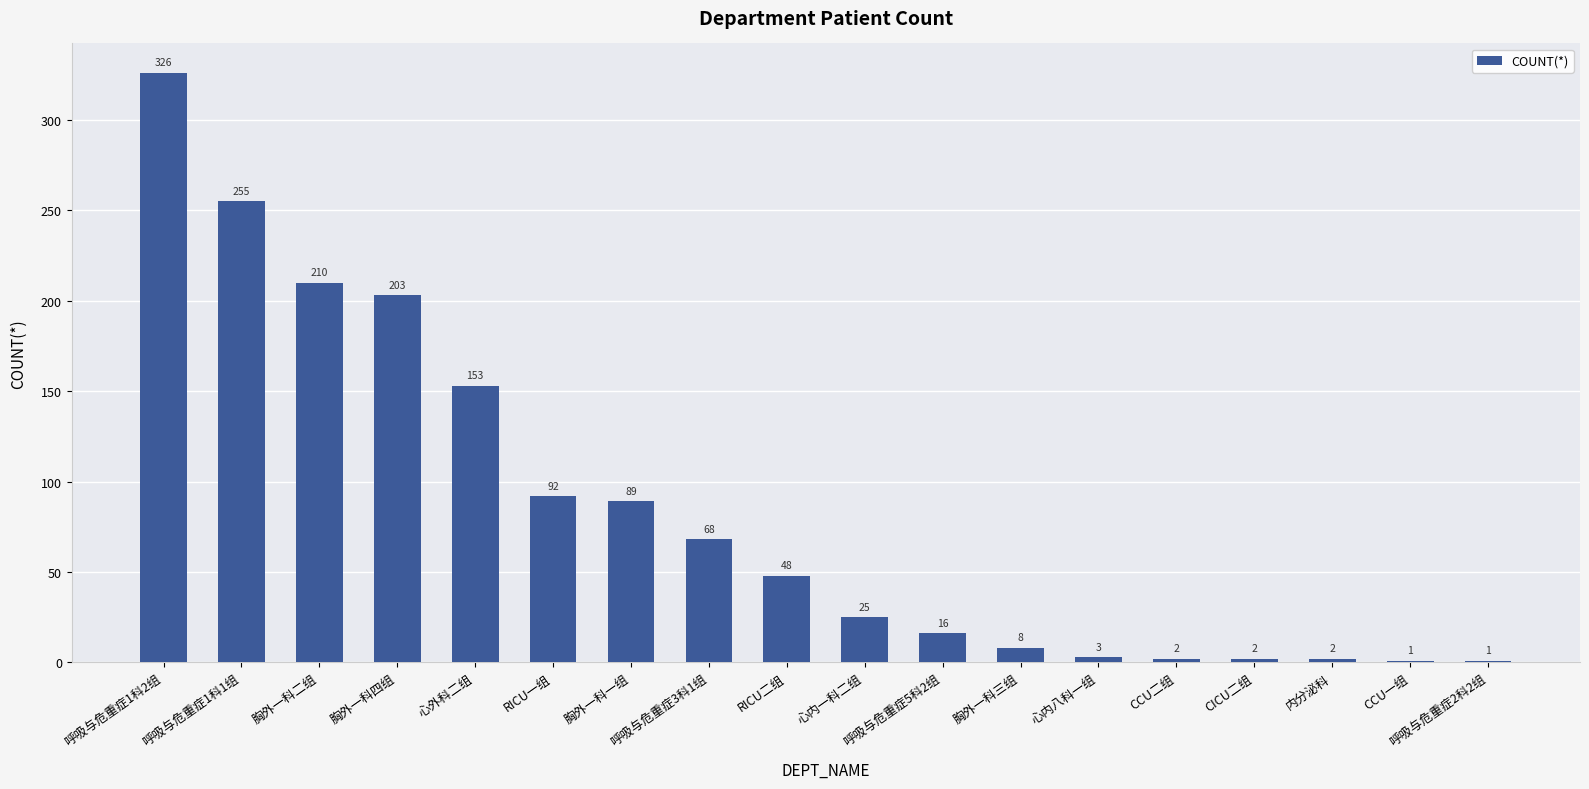

What is the sum of all values?

1504